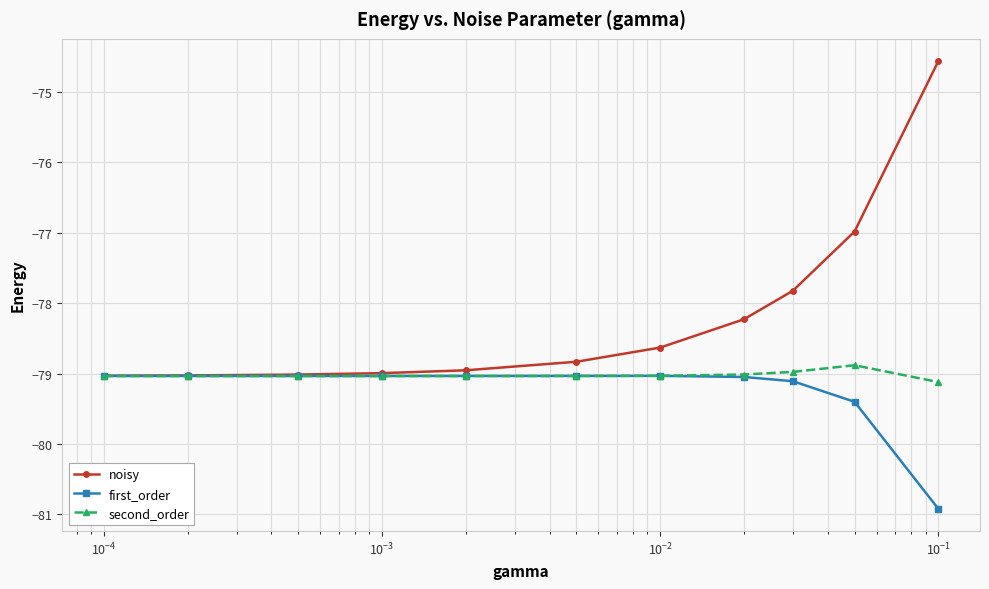

What are all the series names shown in the legend?

noisy, first_order, second_order